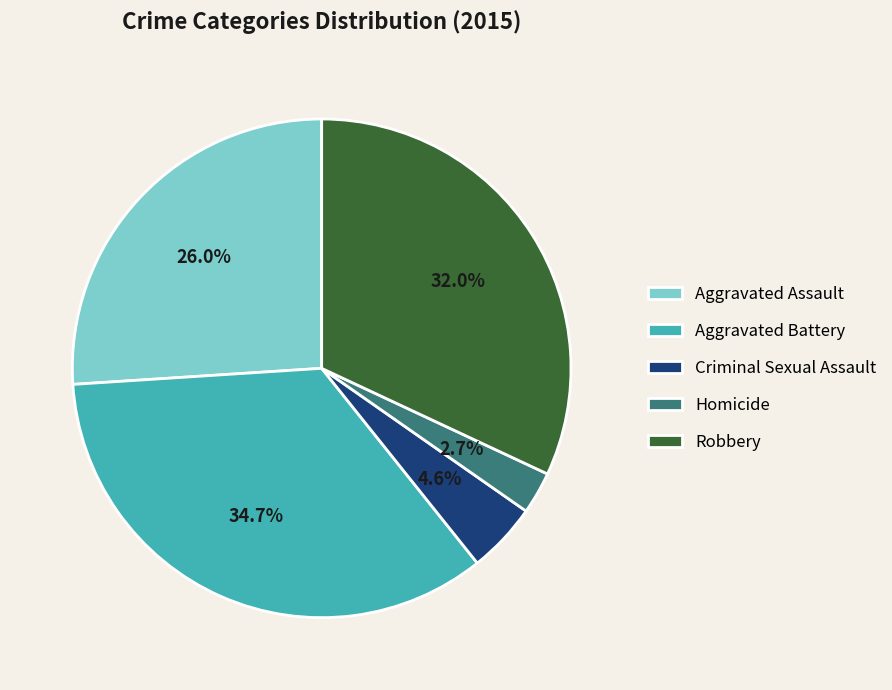

To the nearest percent, what is the difference between the Aggravated Battery and Criminal Sexual Assault slice percentages?

30%